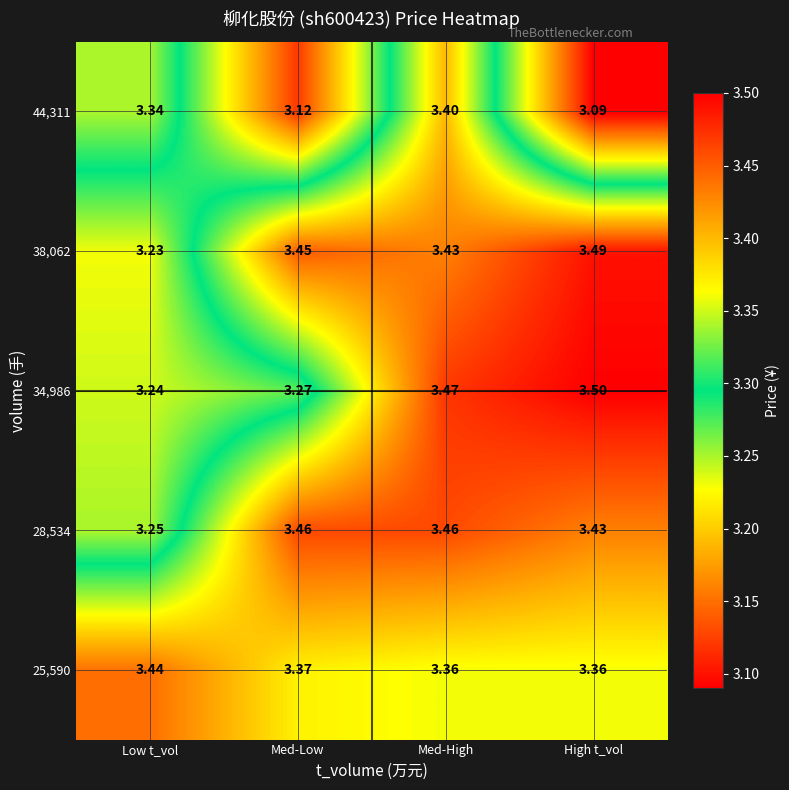

Is the value of 28,534 at Med-Low greater than the value of 25,590 at High t_vol?

Yes